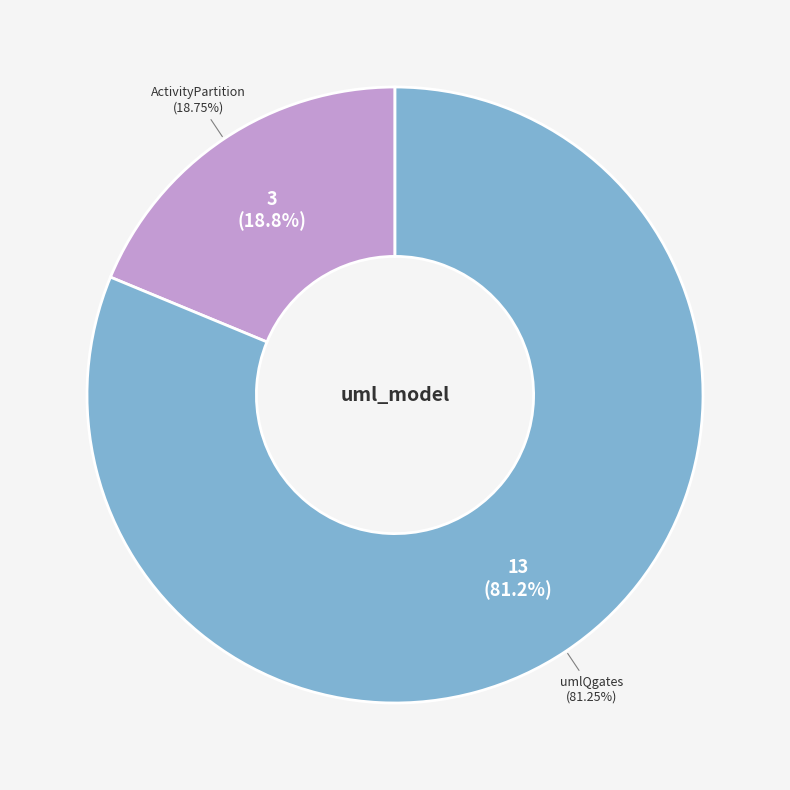

Which has a higher value, umlQgates or ActivityPartition?

umlQgates